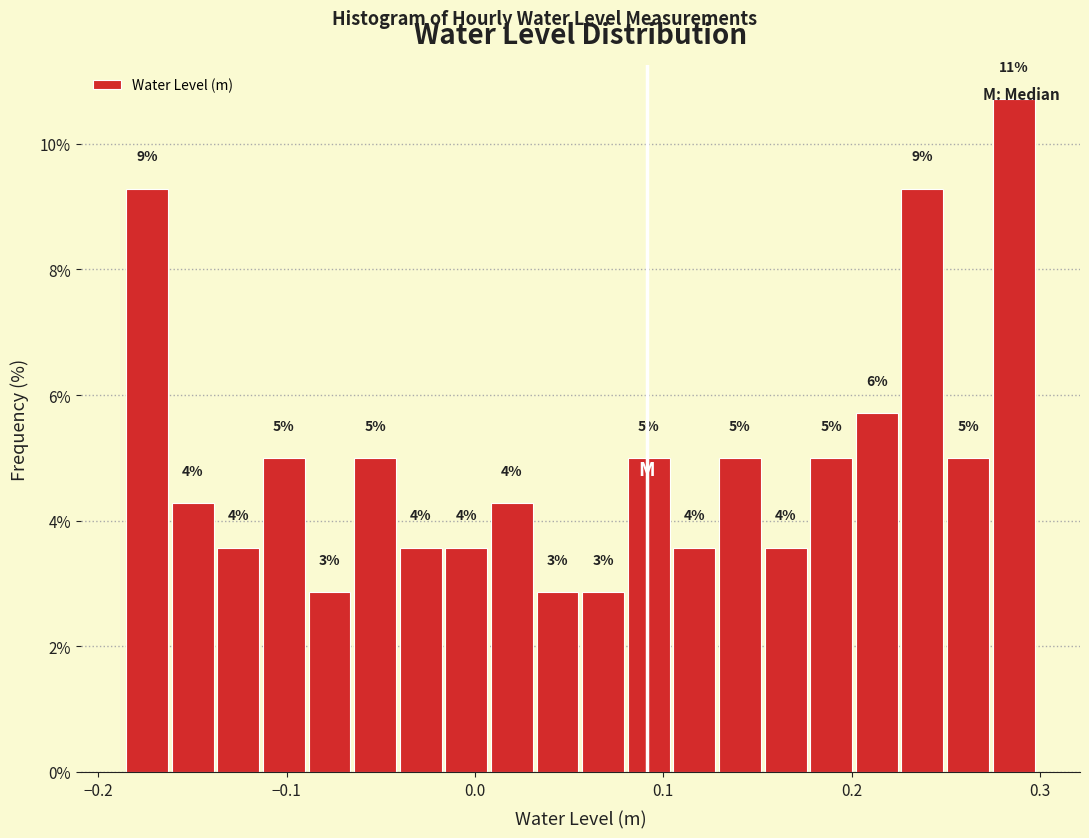

Around what value on the x-axis is the tallest bar? Give the approximate position of its centre, as read against the axis.

0.29